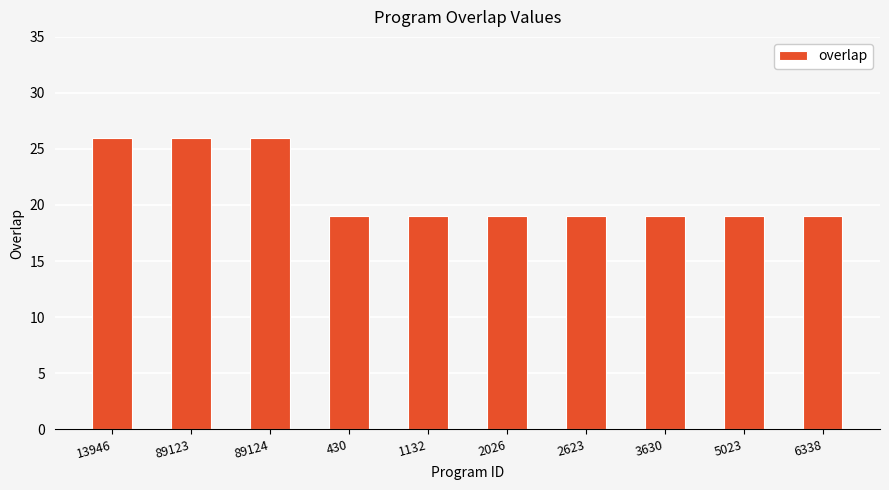

What is the label of the 5th bar from the right?

2026